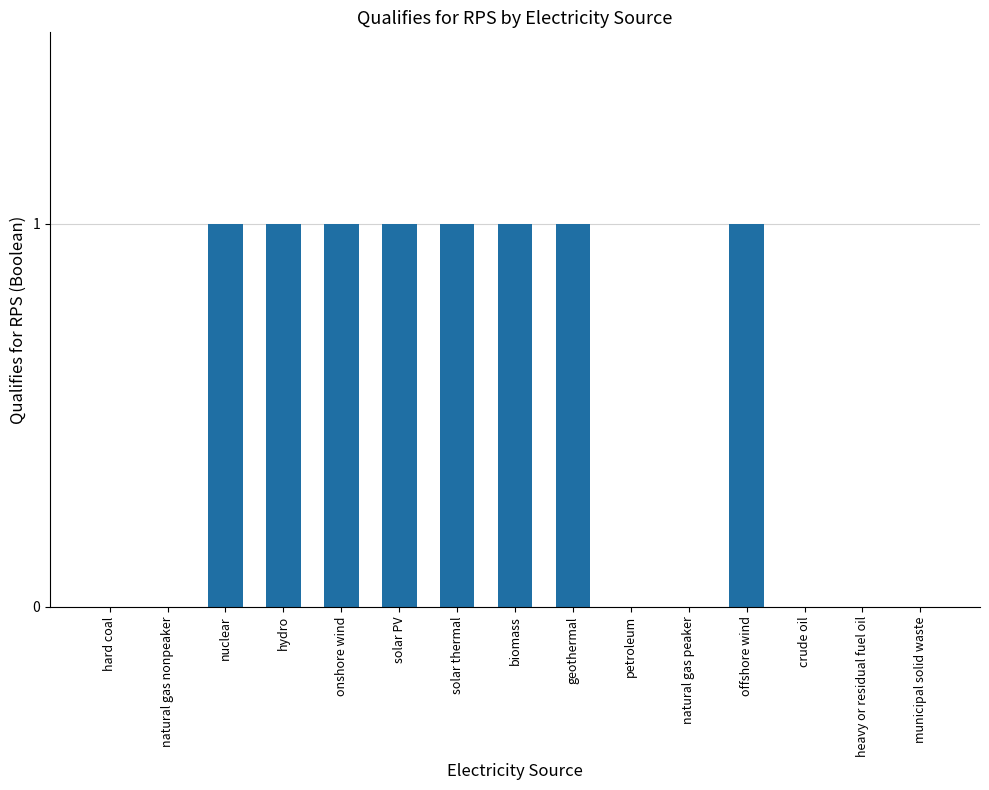

The value at geothermal is 2. True or false?

False